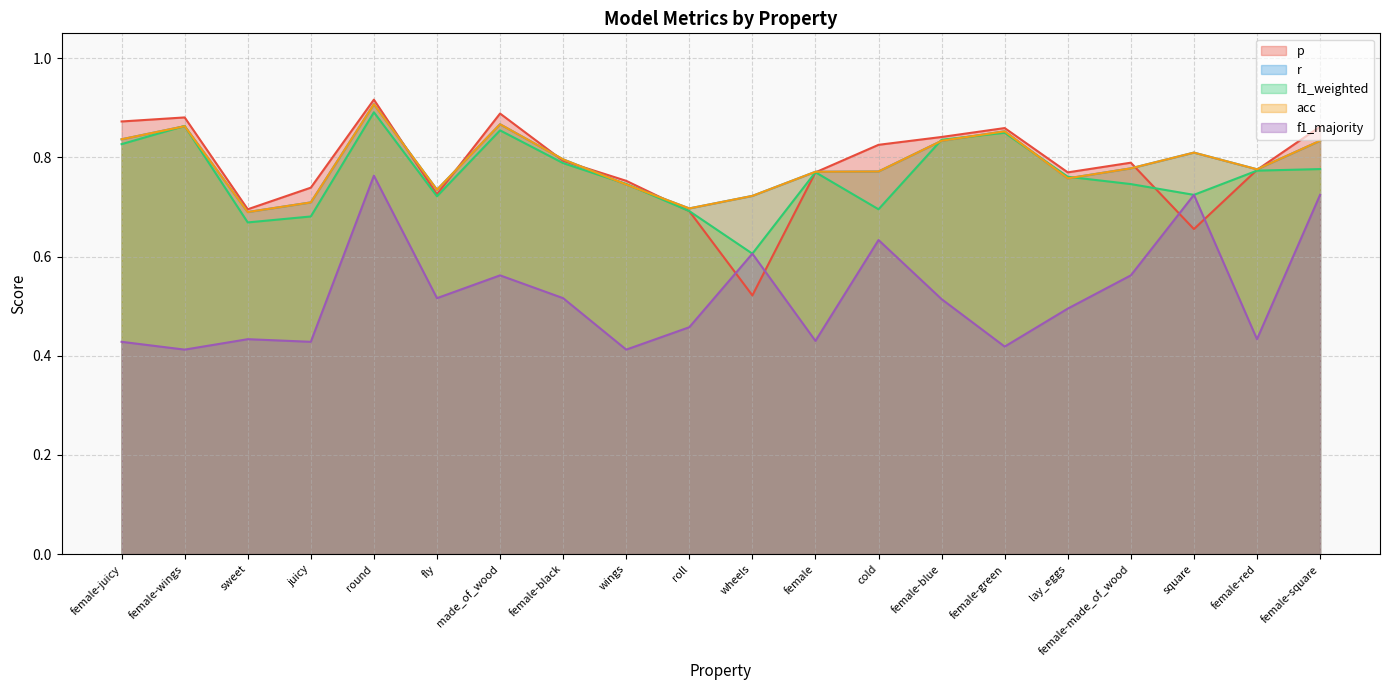

Which series has the widest spread of values?

p